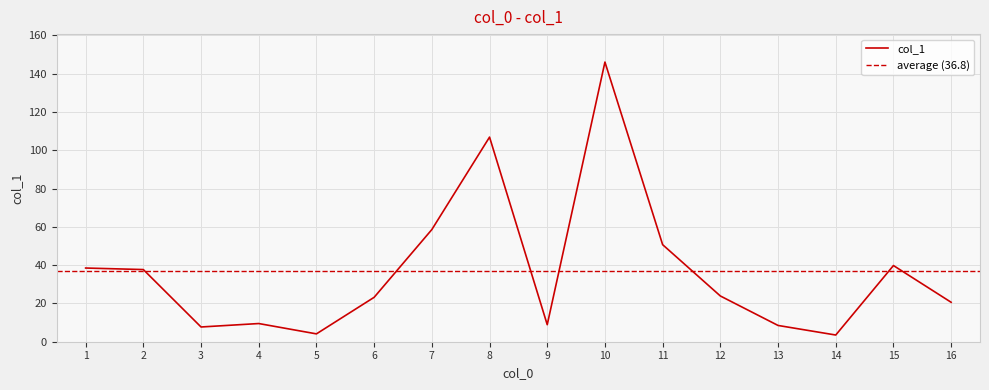

Reading right to left, extract all data points from this chart.

2=37.7	7=58.6	1=38.5	6=23.2	9=8.9	8=106.9	3=7.7	16=20.6	13=8.5	15=39.8	10=146.1	4=9.5	12=23.9	14=3.5	11=50.7	5=4.1